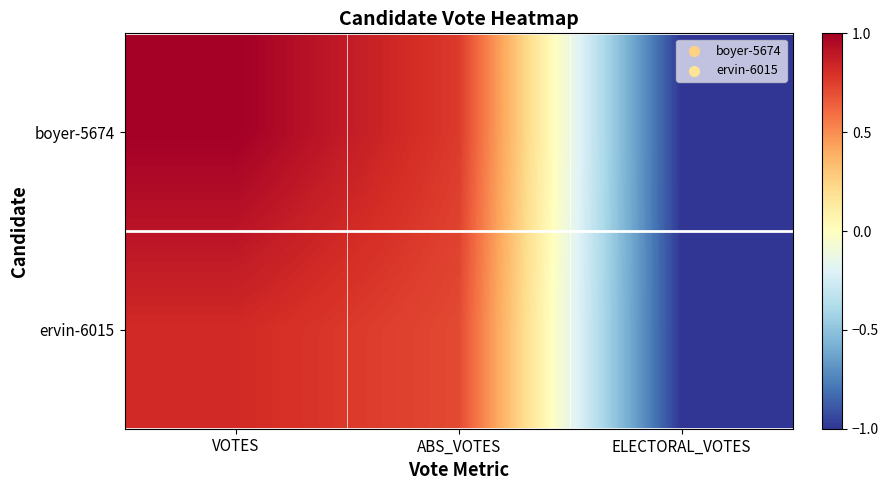

Which series has the largest total across all categories?

boyer-5674